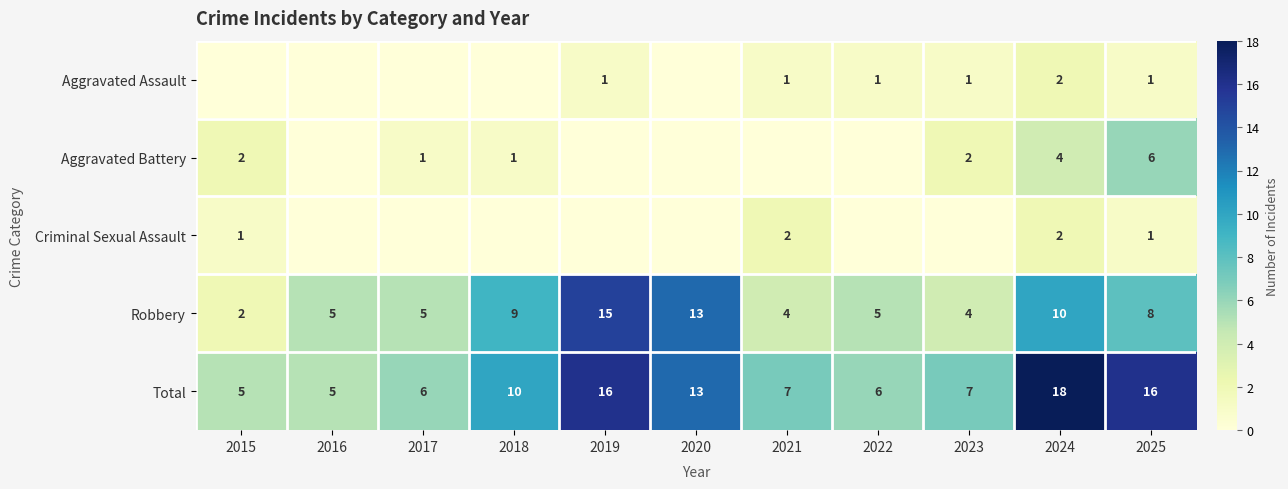

Read the Robbery value at 2022, to the nearest 5.

5